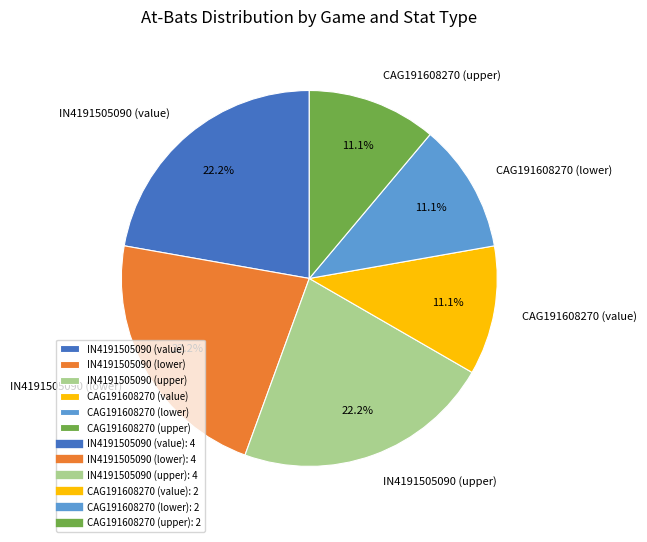

What is the total percentage of IN4191505090 (lower) and IN4191505090 (value)?

44.4%